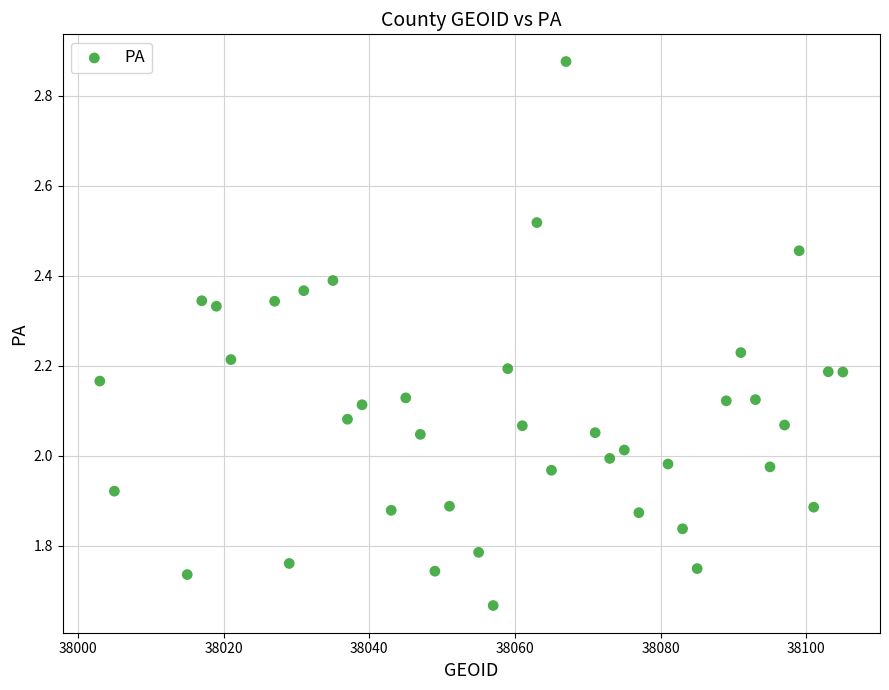

What is the range of Y values (max minus min)?

1.2